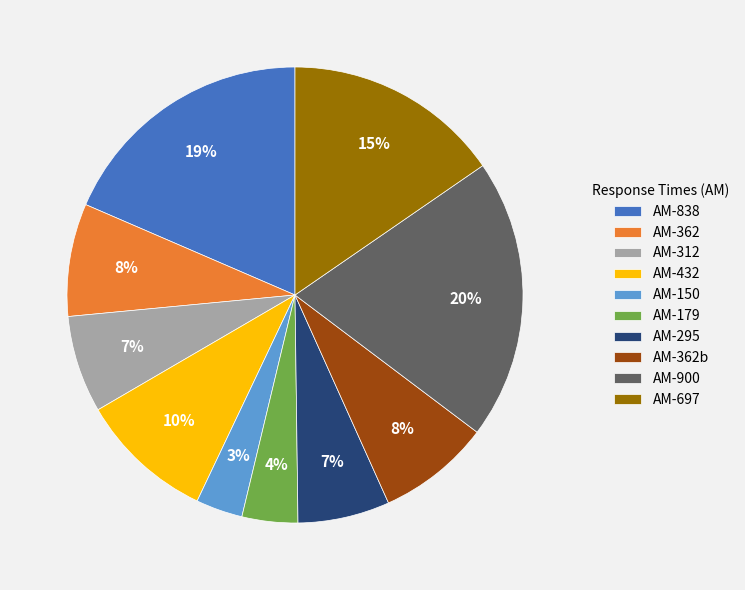

Combined, do AM-838 and AM-900 account for over 50%?

No